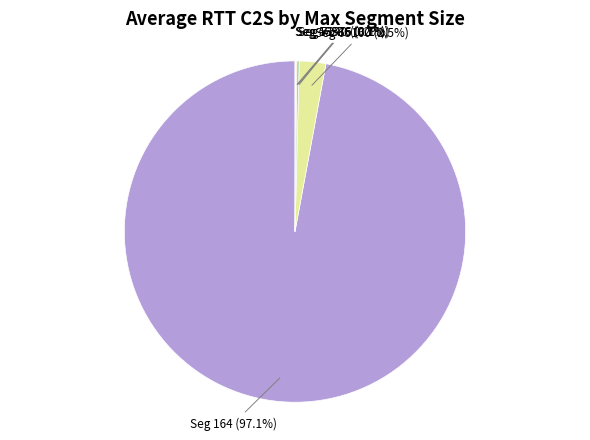

Does any single category account for the majority?

Yes